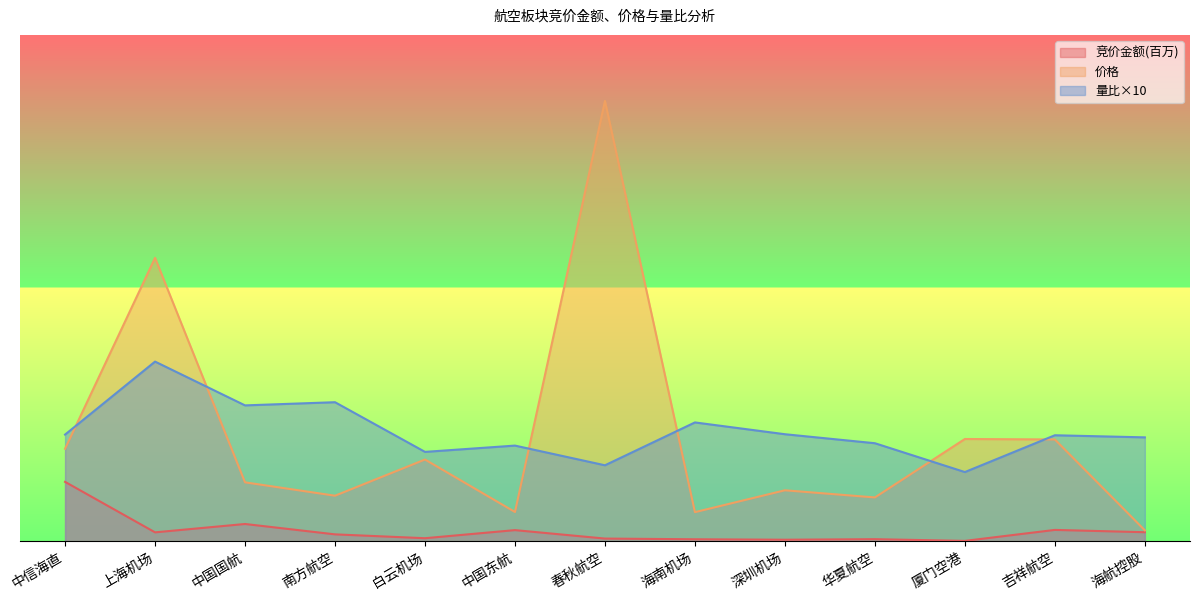

At which category is the sum across all series the highest?

春秋航空